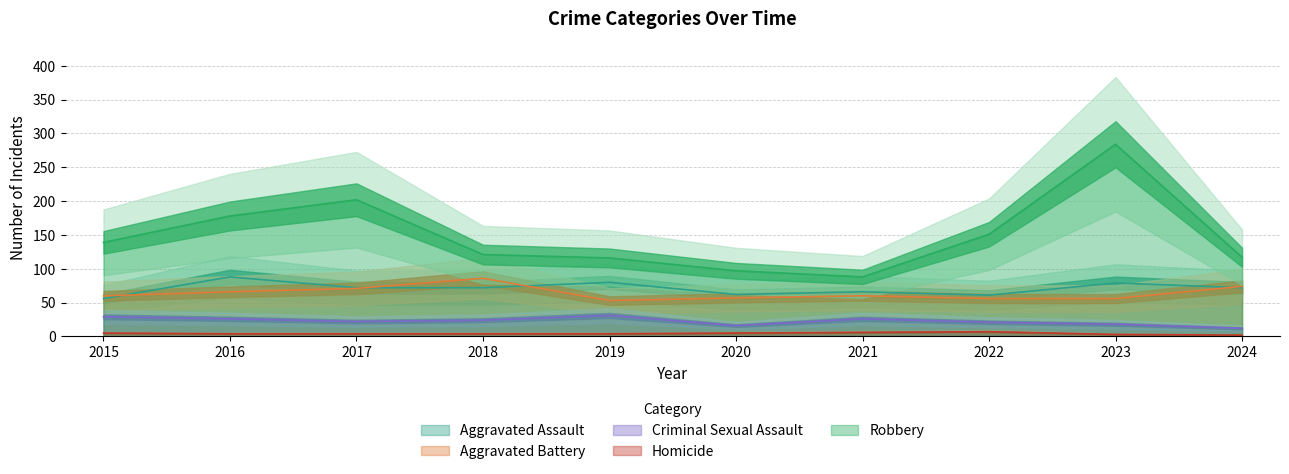

Reading left to right, what are all the values shown in this chart?

Aggravated Assault: 56	88	72	72	80	62	66	61	79	72
Aggravated Battery: 60	66	71	86	53	57	60	56	56	74
Criminal Sexual Assault: 29	26	22	24	31	16	26	21	18	12
Homicide: 5	4	4	4	4	5	6	7	3	2
Robbery: 139	178	202	121	116	97	88	151	284	117